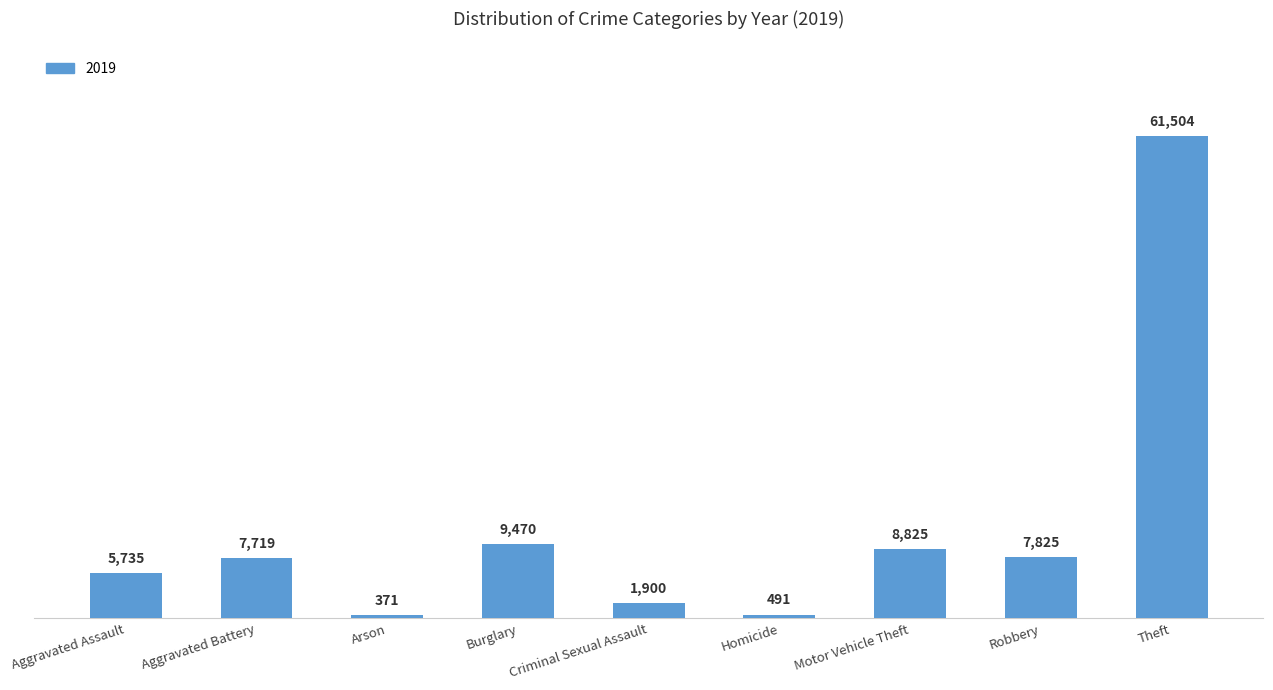

What is the ratio of the value at Theft to the value at Homicide?

125.3